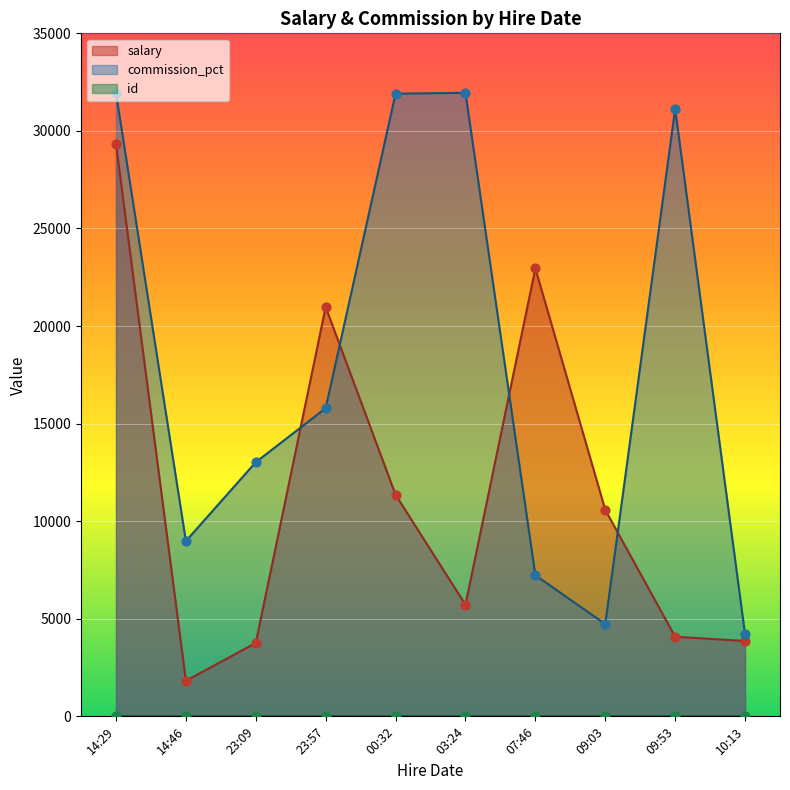

Which series has the largest total across all categories?

commission_pct